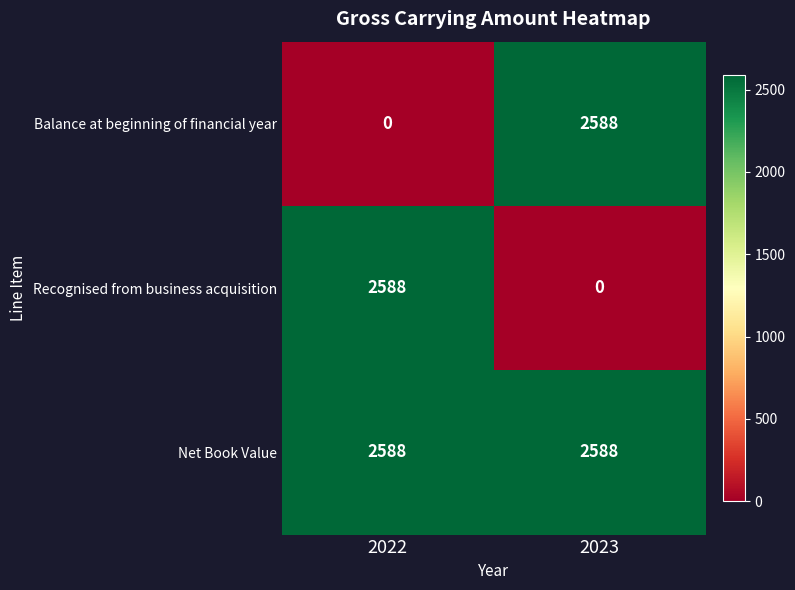

True or false: Net Book Value has a value of 1291 at 2022.

False